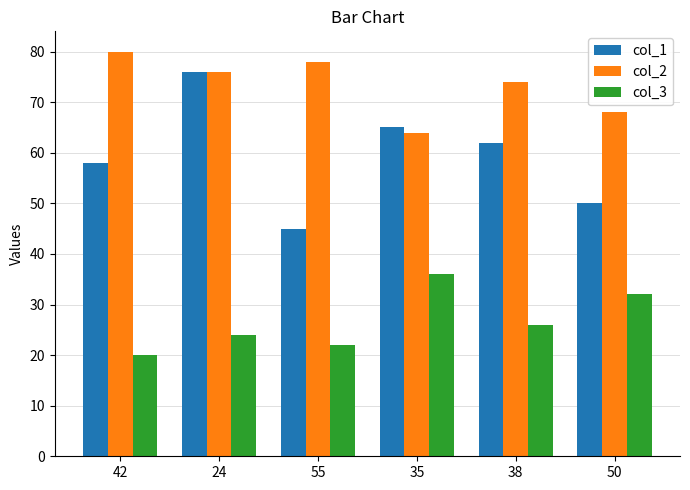

What is the spread (max minus min) of values at 42?

60